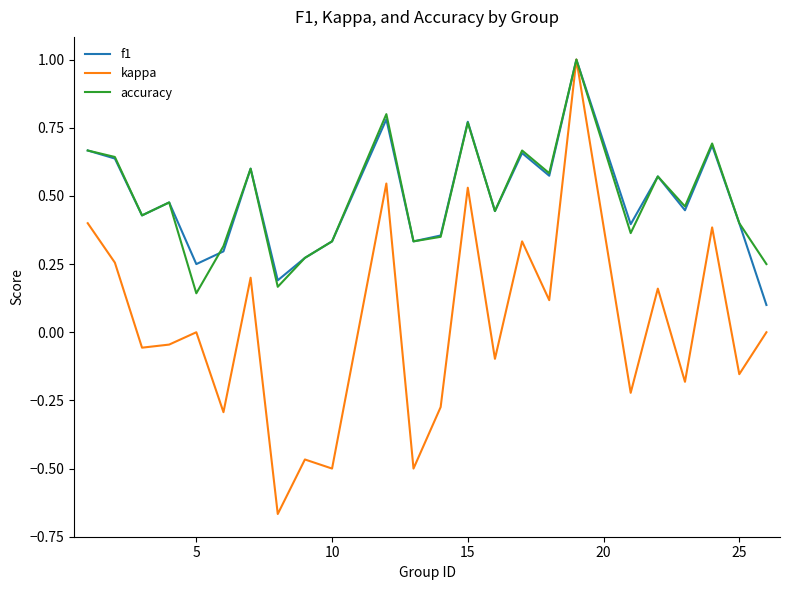

Which series has the widest spread of values?

kappa